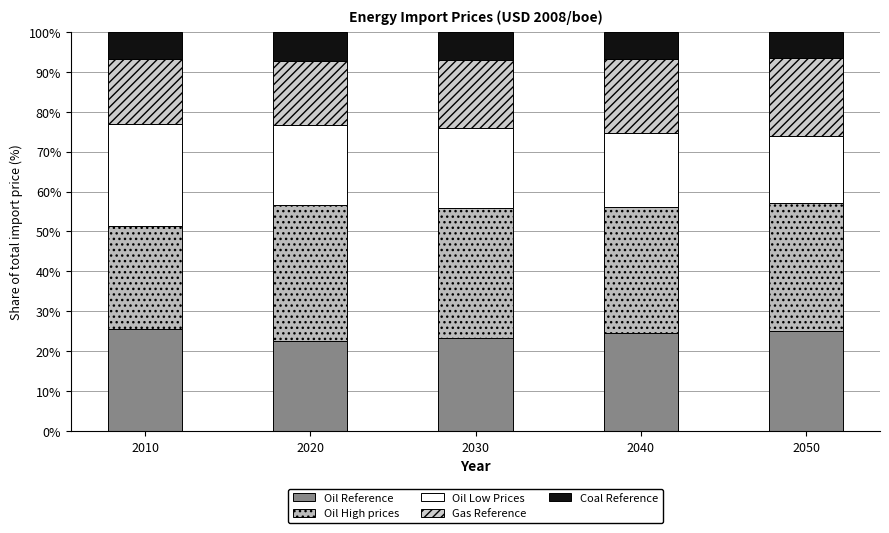

How many series are shown in this chart?

5